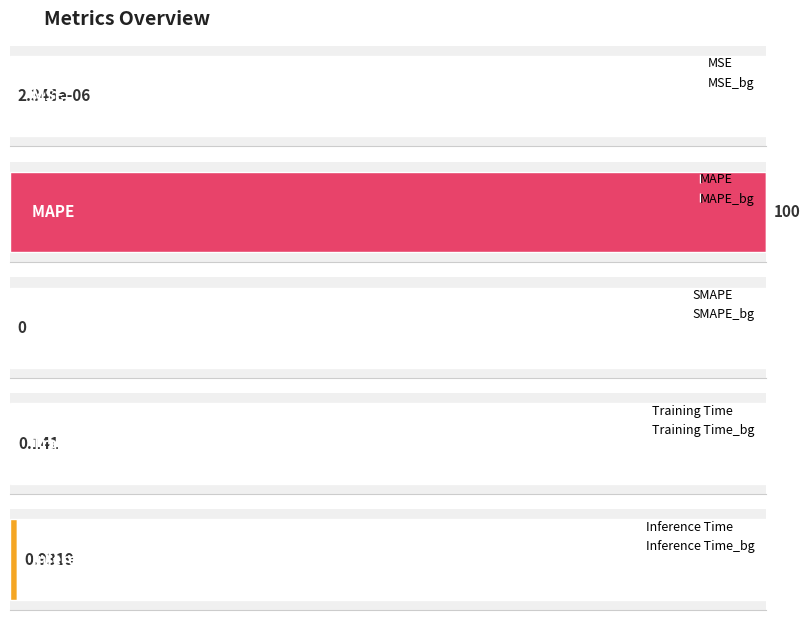

Reading left to right, what are all the values shown in this chart?

0.0	100.0	0.0	0.1	0.9